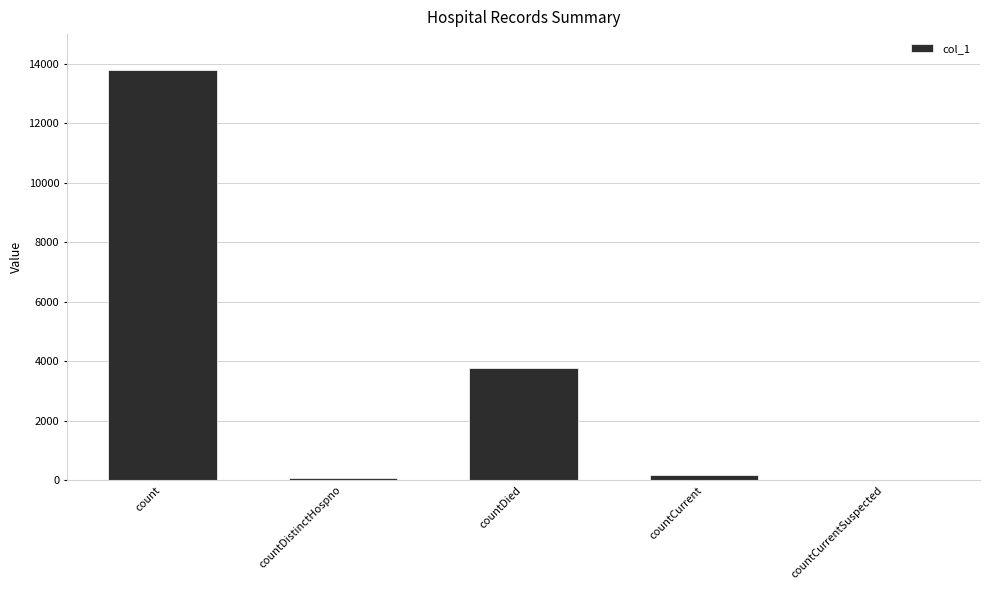

Which label corresponds to the largest value in the chart?

count